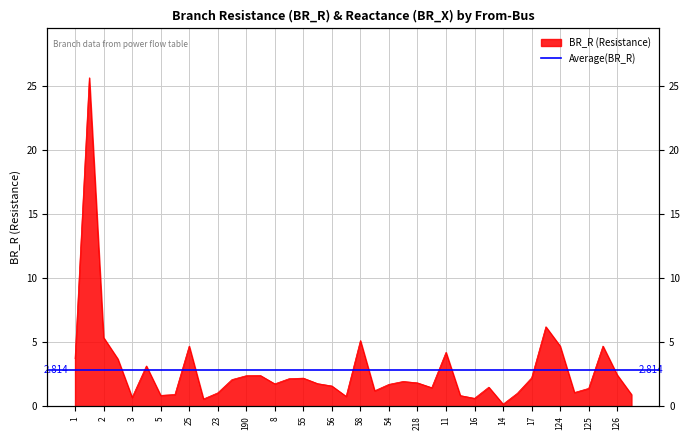

Is it true that the value at 55 is 3.3?

False